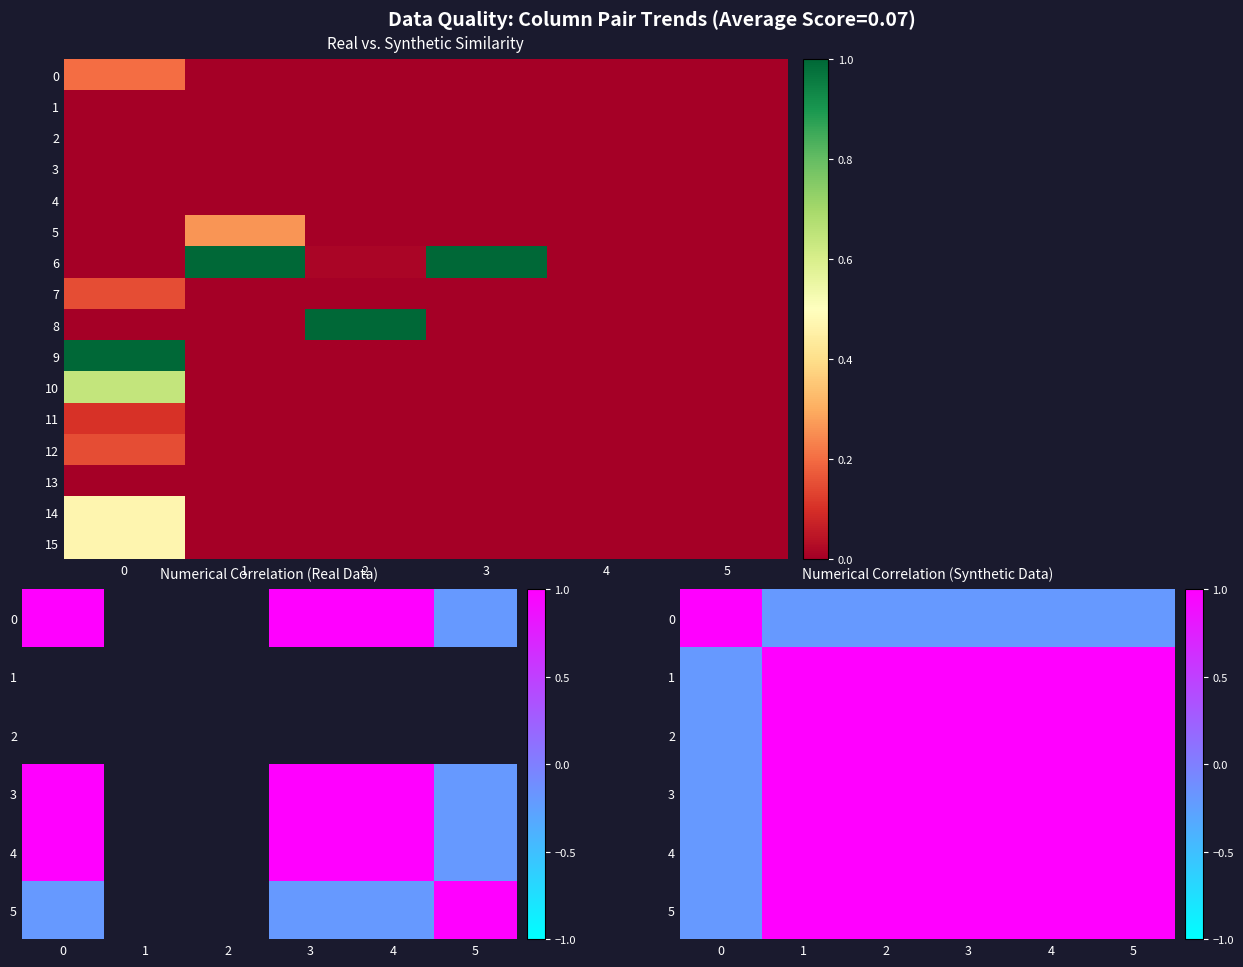

How many distinct data groups are displayed?

16